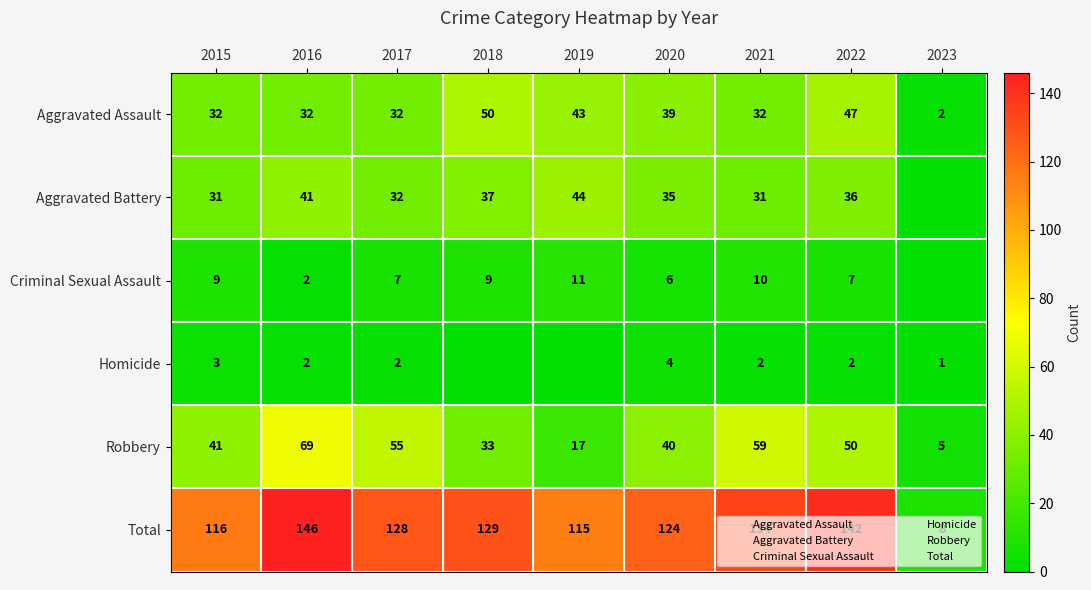

The value of Total at 2016 is 101. True or false?

False